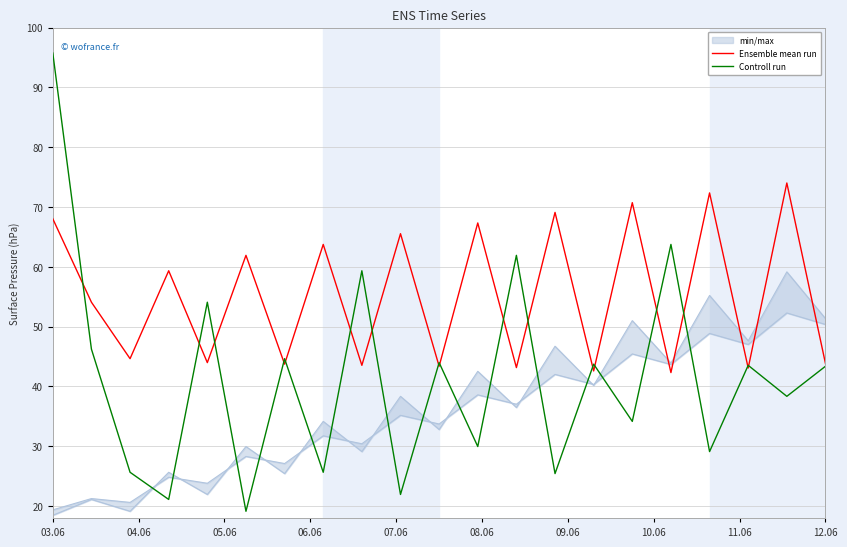

True or false: Controll run has a value of 159.6 at 03.06.

False